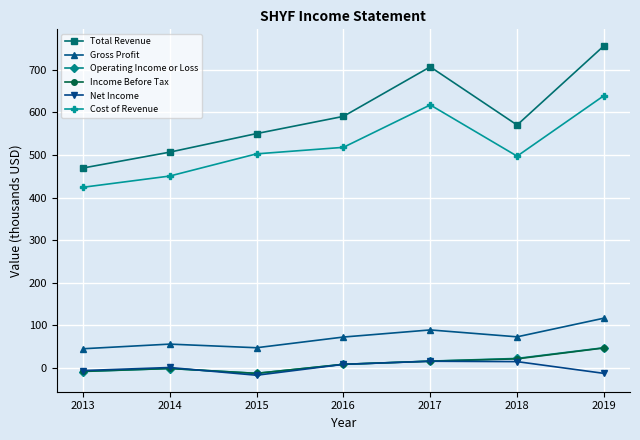

How many lines are shown in the chart?

6